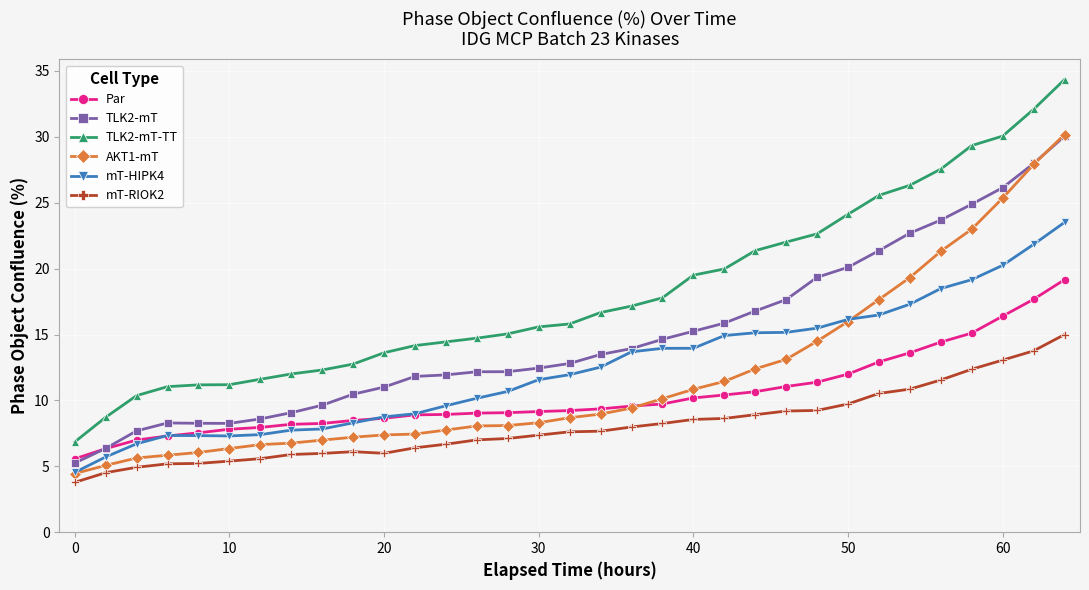

True or false: AKT1-mT and TLK2-mT-TT cross at least once.

False